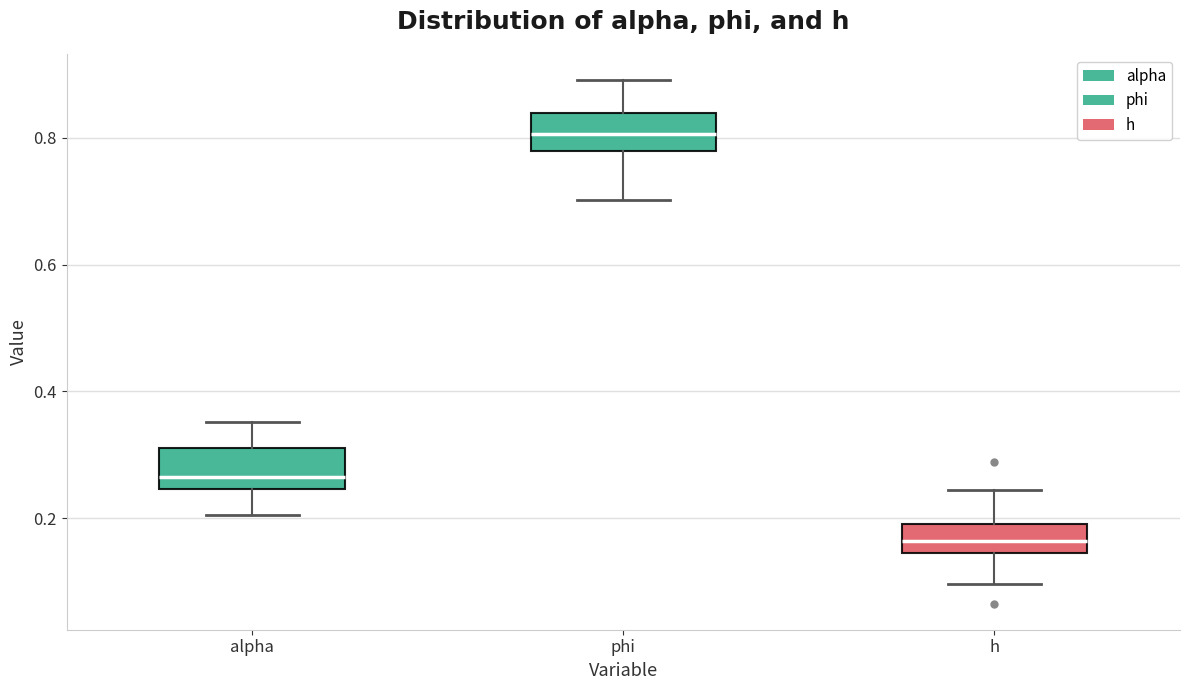

Reading left to right, transcribe this box plot: for each box, give where its median line is, the range the box spans, and where its two whiskers end, as read against the y-axis. The values are not printed on the chart, so give them approximately, as read against the axis.

alpha: median 0.26, box 0.24 to 0.32, whiskers 0.20 to 0.36
phi: median 0.80, box 0.78 to 0.84, whiskers 0.70 to 0.90
h: median 0.16, box 0.14 to 0.20, whiskers 0.10 to 0.24